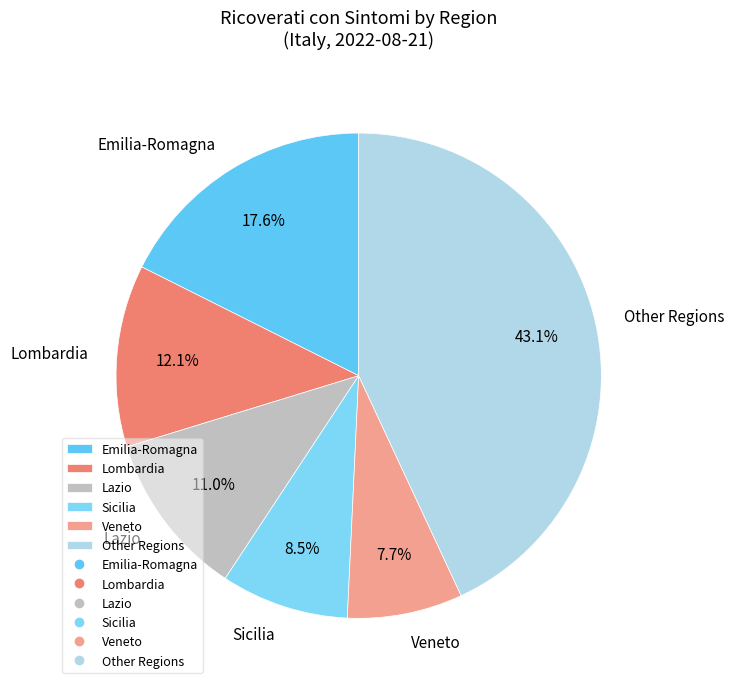

What is the ratio of the value at Lombardia to the value at Veneto?

1.6